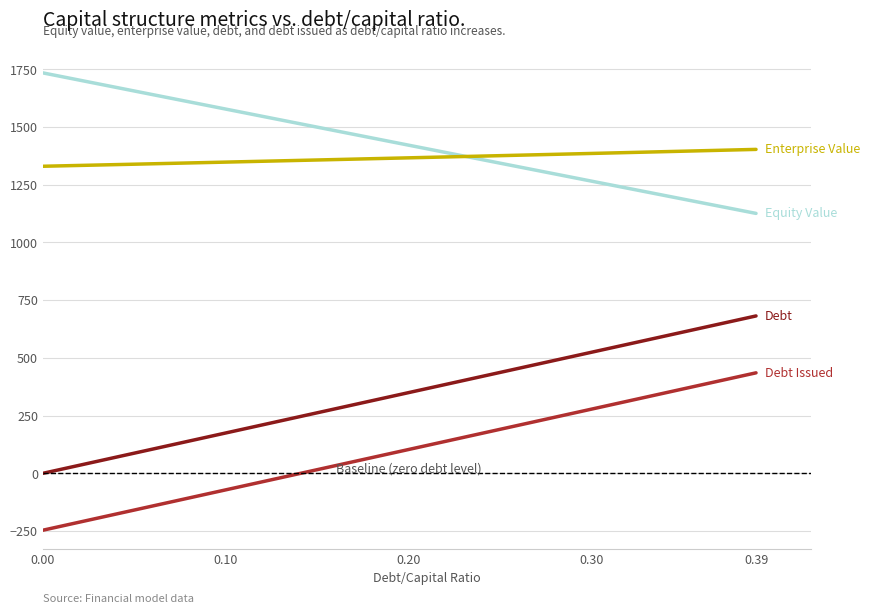

What is the greatest value displayed?

1734.6